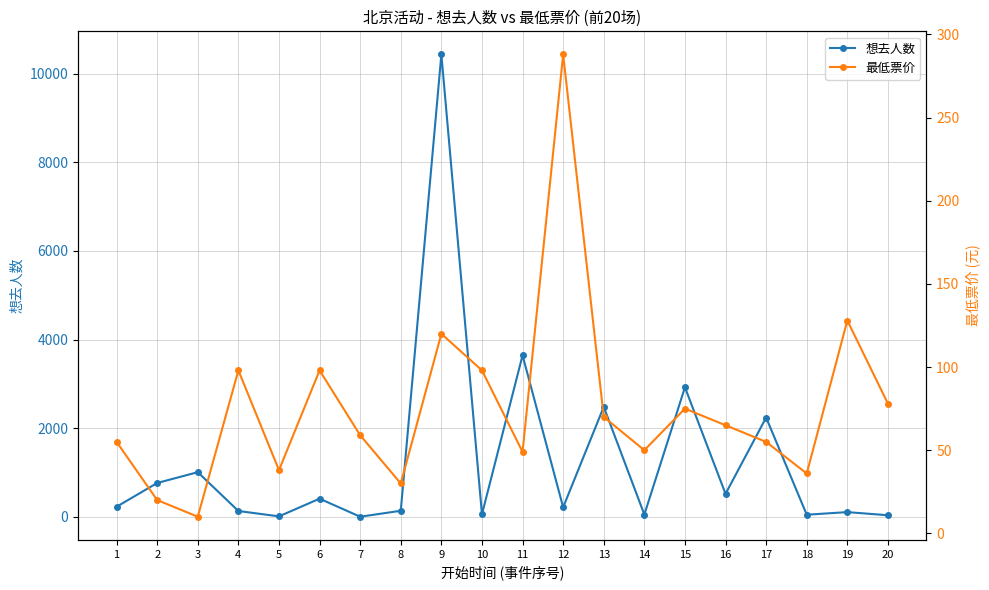

What is the value of the 最低票价 point at the 15th from the left?

75